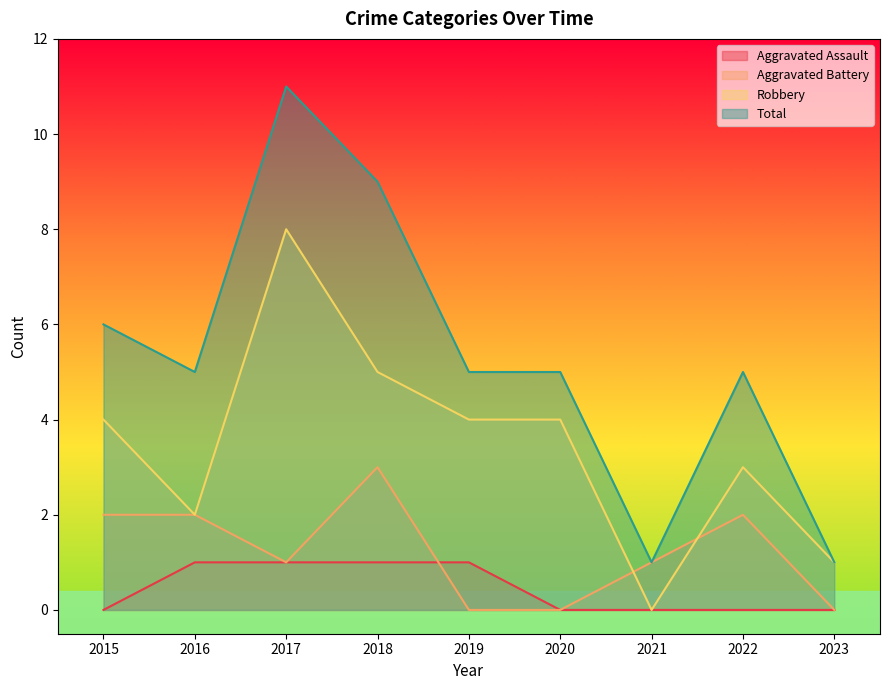

At which category does Total reach its first local valley?

2016